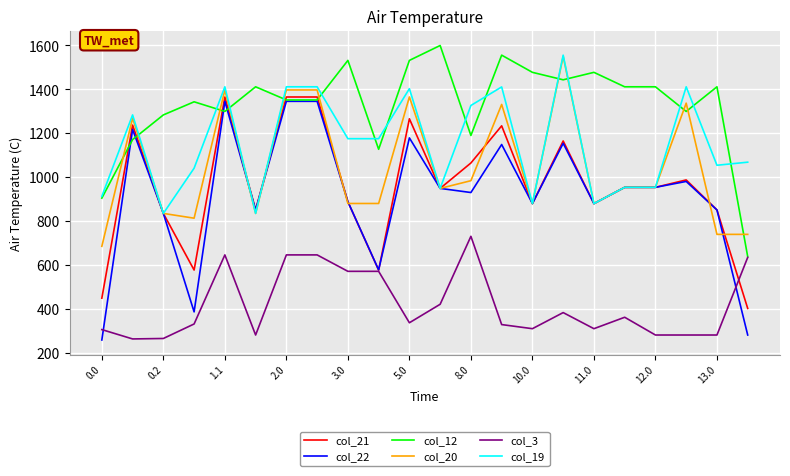

After their last crossing, which series has the higher values: col_12 or col_21?

col_12